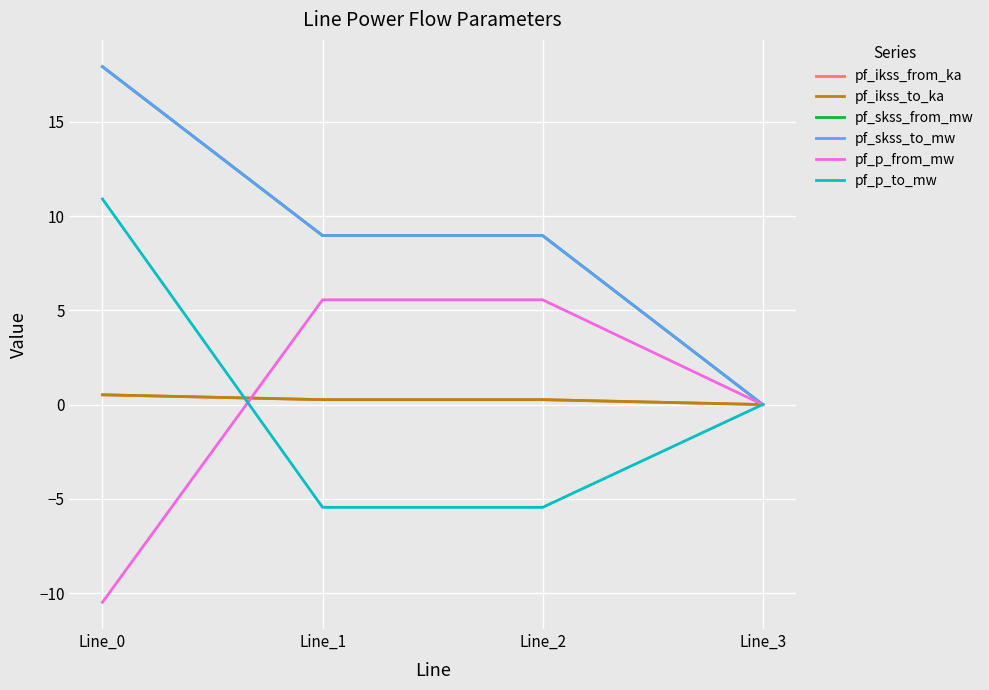

What is the value of the pf_skss_from_mw point at the 3rd from the left?

9.0